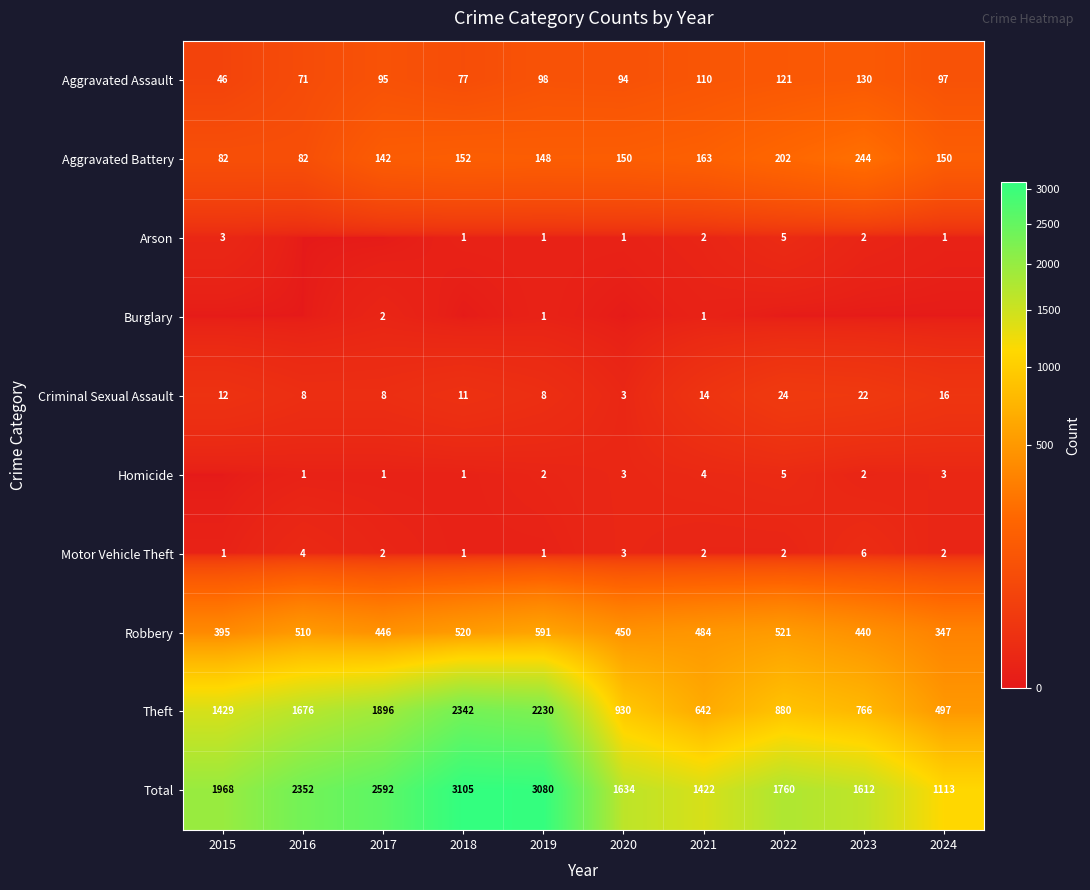

What is the spread (max minus min) of values at 2023?

1612